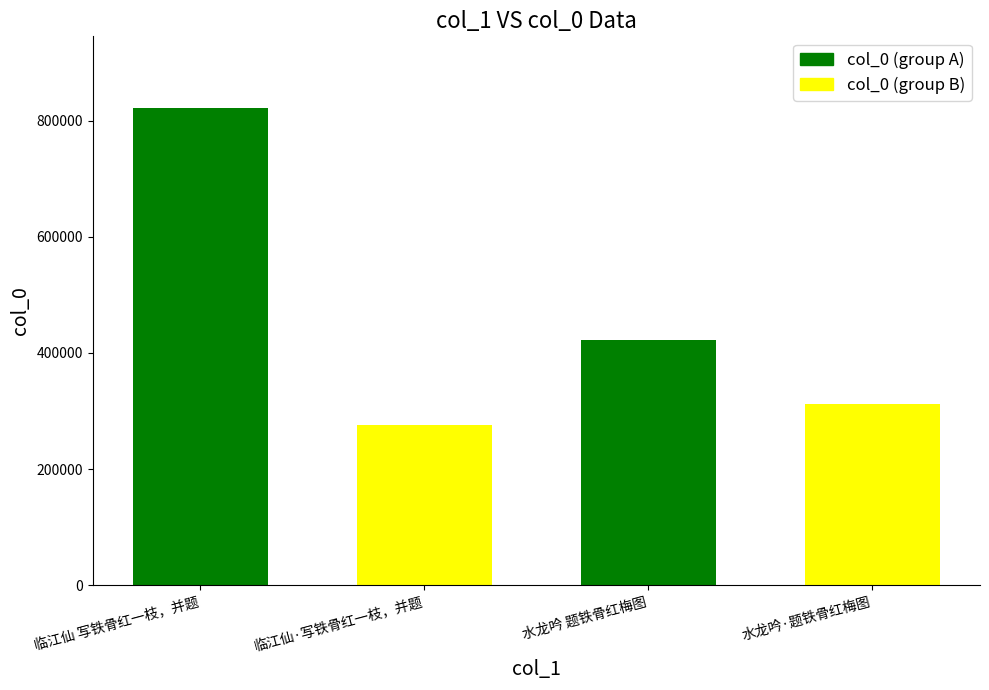

Reading left to right, list all the values displayed in this chart.

822216	275505	421595	312494